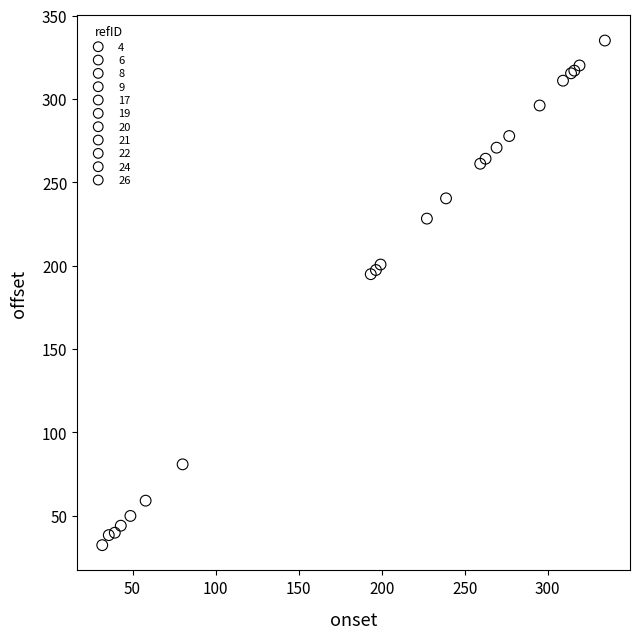

Which series reaches the minimum Y coordinate?

20